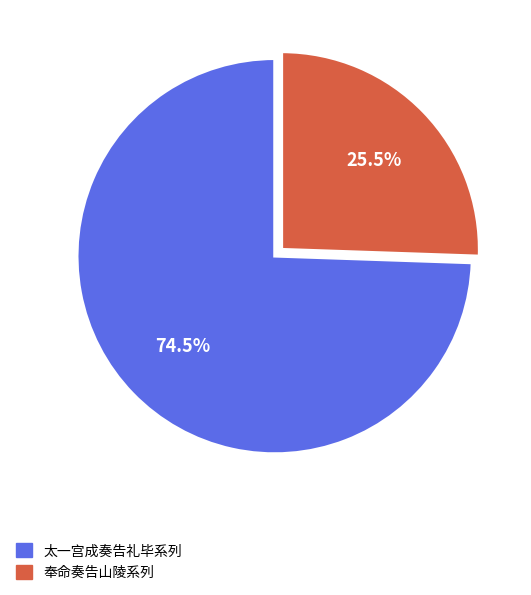

Count the number of slices in the pie.

2